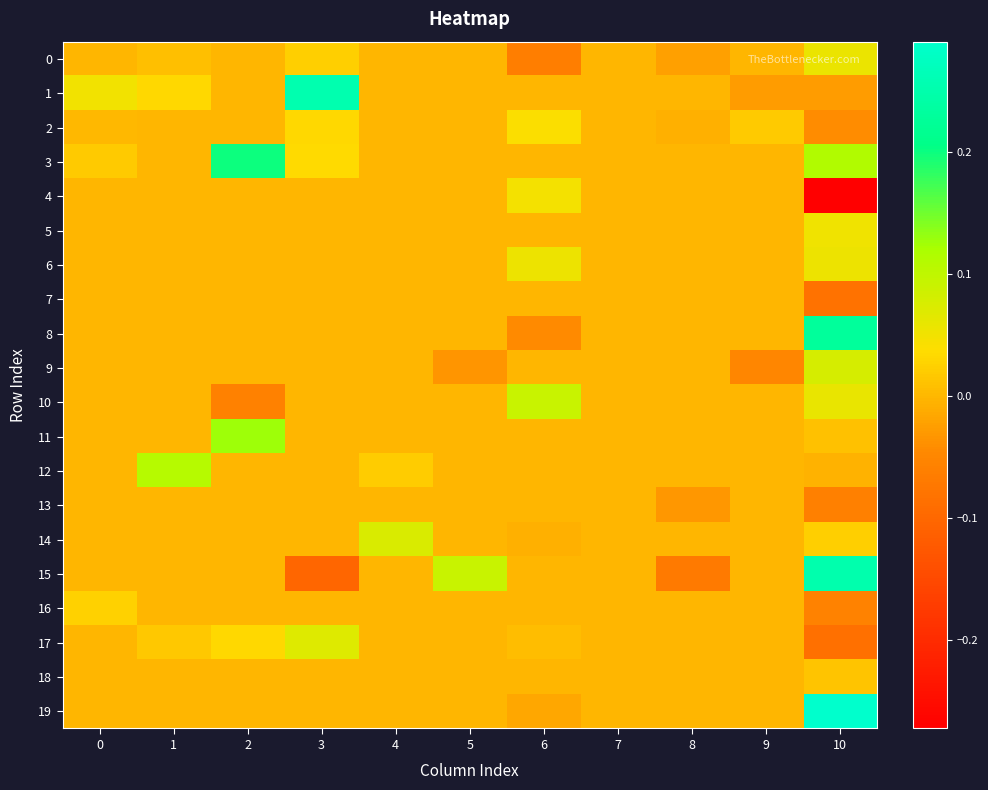

Reading right to left, transcribe all the data shown in this chart.

0: 10=0.1	9=0.0	8=-0.0	7=0.0	6=-0.1	5=0.0	4=0.0	3=0.0	2=0.0	1=0.0	0=0.0
1: 10=-0.0	9=-0.0	8=0.0	7=0.0	6=0.0	5=0.0	4=0.0	3=0.3	2=0.0	1=0.0	0=0.1
2: 10=-0.0	9=0.0	8=-0.0	7=0.0	6=0.0	5=0.0	4=0.0	3=0.0	2=0.0	1=0.0	0=0.0
3: 10=0.1	9=0.0	8=0.0	7=0.0	6=0.0	5=0.0	4=0.0	3=0.0	2=0.2	1=0.0	0=0.0
4: 10=-0.3	9=0.0	8=0.0	7=0.0	6=0.0	5=0.0	4=0.0	3=0.0	2=0.0	1=0.0	0=0.0
5: 10=0.1	9=0.0	8=0.0	7=0.0	6=0.0	5=0.0	4=0.0	3=0.0	2=0.0	1=0.0	0=0.0
6: 10=0.1	9=0.0	8=0.0	7=0.0	6=0.1	5=0.0	4=0.0	3=0.0	2=0.0	1=0.0	0=0.0
7: 10=-0.1	9=0.0	8=0.0	7=0.0	6=0.0	5=0.0	4=0.0	3=0.0	2=0.0	1=0.0	0=0.0
8: 10=0.2	9=0.0	8=0.0	7=0.0	6=-0.0	5=0.0	4=0.0	3=0.0	2=0.0	1=0.0	0=0.0
9: 10=0.1	9=-0.0	8=0.0	7=0.0	6=0.0	5=-0.0	4=0.0	3=0.0	2=0.0	1=0.0	0=0.0
10: 10=0.1	9=0.0	8=0.0	7=0.0	6=0.1	5=0.0	4=0.0	3=0.0	2=-0.1	1=0.0	0=0.0
11: 10=0.0	9=0.0	8=0.0	7=0.0	6=0.0	5=0.0	4=0.0	3=0.0	2=0.1	1=0.0	0=0.0
12: 10=-0.0	9=0.0	8=0.0	7=0.0	6=0.0	5=0.0	4=0.0	3=0.0	2=0.0	1=0.1	0=0.0
13: 10=-0.1	9=0.0	8=-0.0	7=0.0	6=0.0	5=0.0	4=0.0	3=0.0	2=0.0	1=0.0	0=0.0
14: 10=0.0	9=0.0	8=0.0	7=0.0	6=-0.0	5=0.0	4=0.1	3=0.0	2=0.0	1=0.0	0=0.0
15: 10=0.3	9=0.0	8=-0.1	7=0.0	6=0.0	5=0.1	4=0.0	3=-0.1	2=0.0	1=0.0	0=0.0
16: 10=-0.1	9=0.0	8=0.0	7=0.0	6=0.0	5=0.0	4=0.0	3=0.0	2=0.0	1=0.0	0=0.0
17: 10=-0.1	9=0.0	8=0.0	7=0.0	6=0.0	5=0.0	4=0.0	3=0.1	2=0.0	1=0.0	0=0.0
18: 10=0.0	9=0.0	8=0.0	7=0.0	6=0.0	5=0.0	4=0.0	3=0.0	2=0.0	1=0.0	0=0.0
19: 10=0.3	9=0.0	8=0.0	7=0.0	6=-0.0	5=0.0	4=0.0	3=0.0	2=0.0	1=0.0	0=0.0